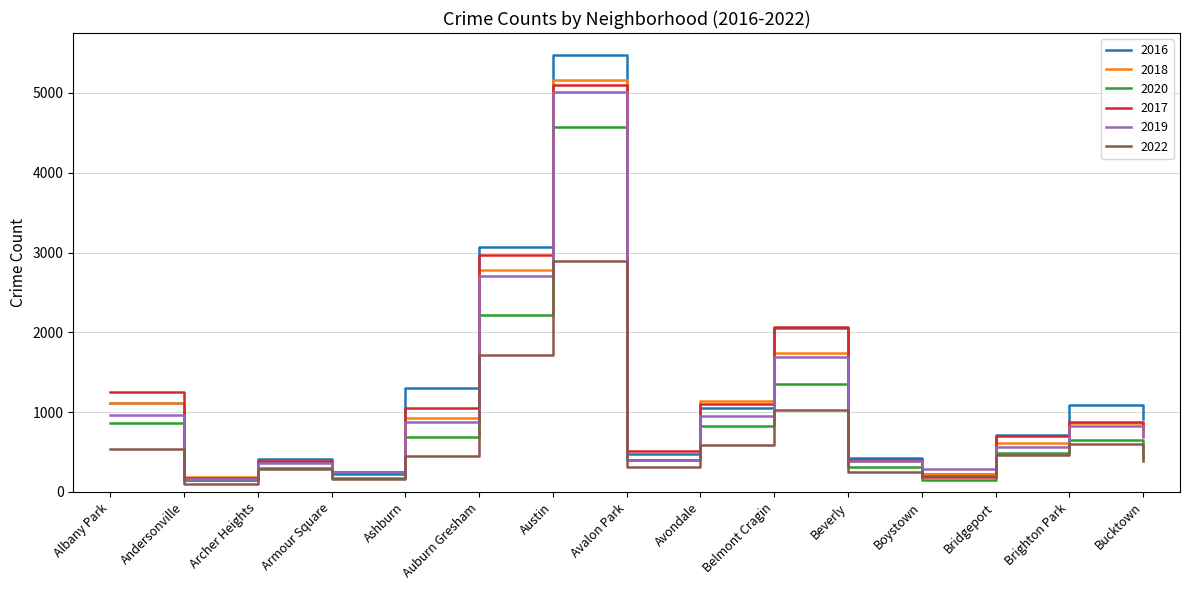

The value of 2018 at Beverly is 386. True or false?

True